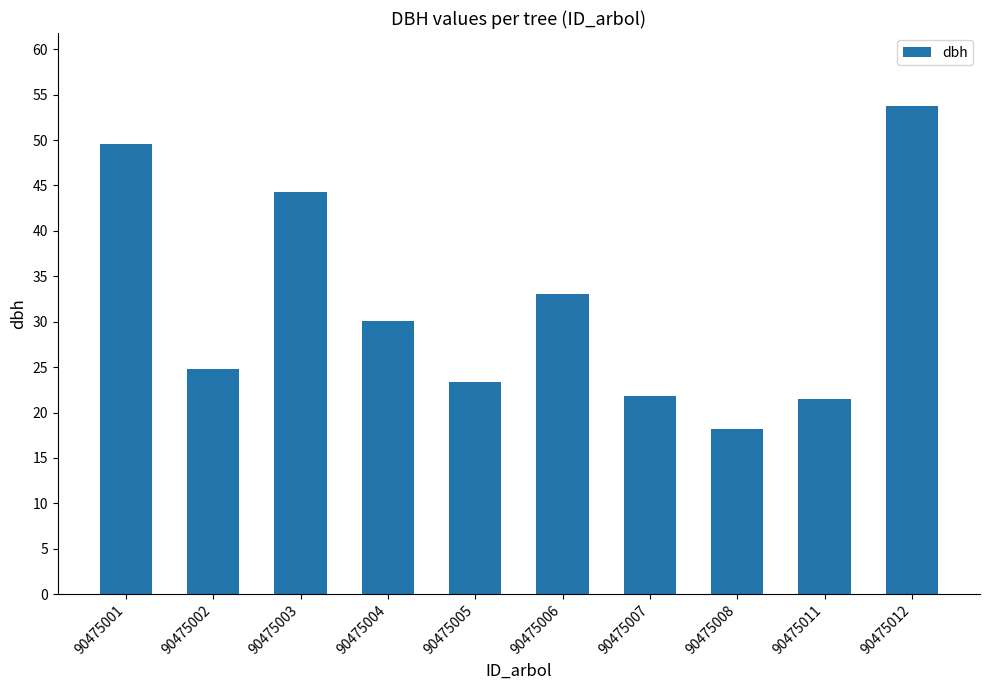

True or false: the data shows 16.4 at 90475006.

False